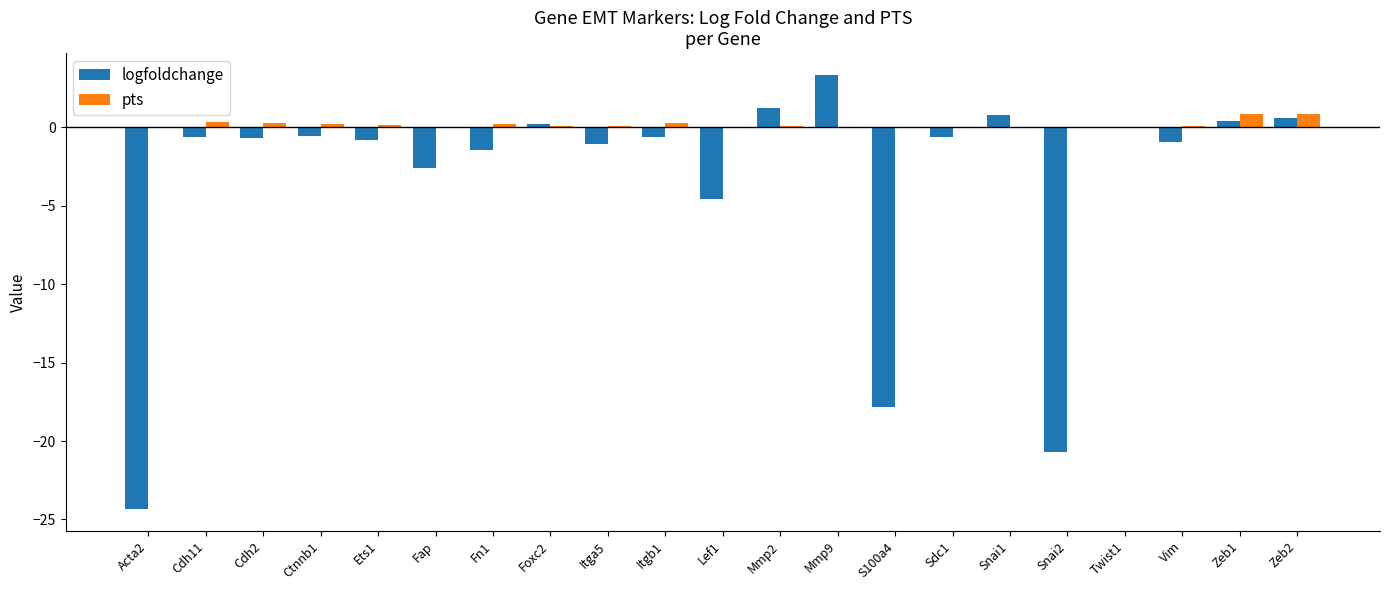

What is the sum of the logfoldchange values at Twist1 and Itga5?

-1.1